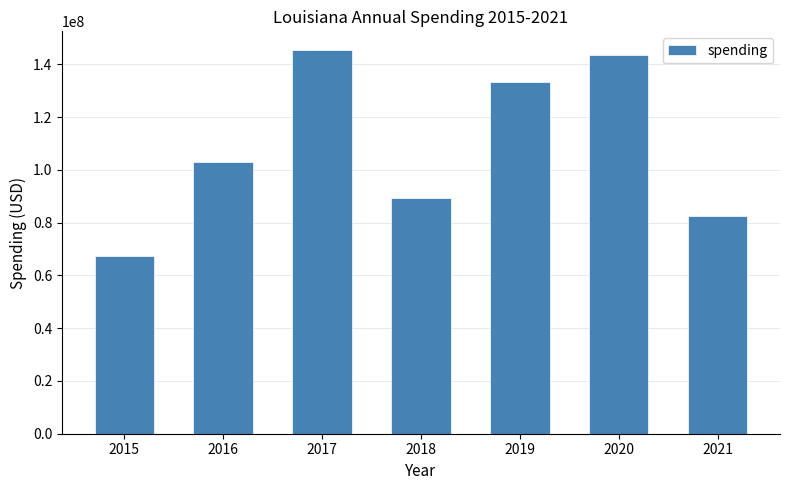

What is the minimum value shown in the chart?

67509496